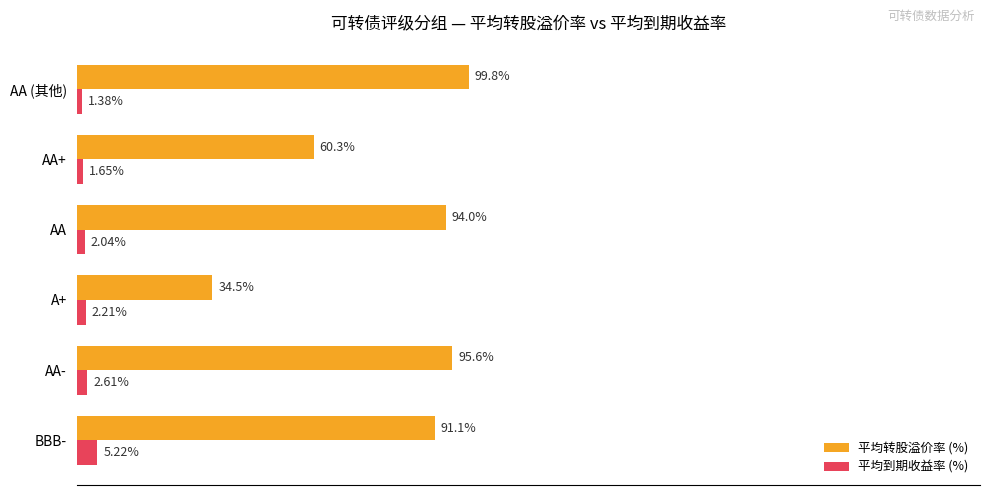

At which label does 平均转股溢价率 (%) reach its peak?

AA (其他)